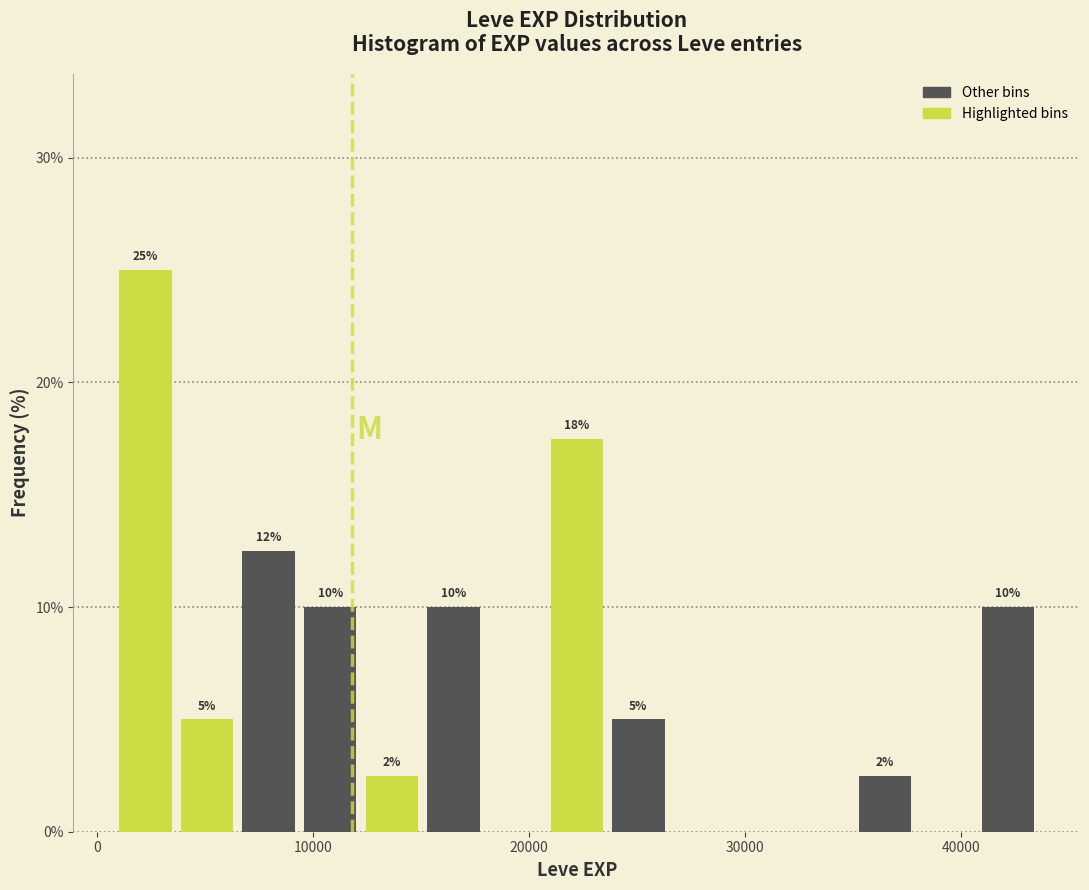

Around what value on the x-axis is the tallest bar? Give the approximate position of its centre, as read against the axis.

2000